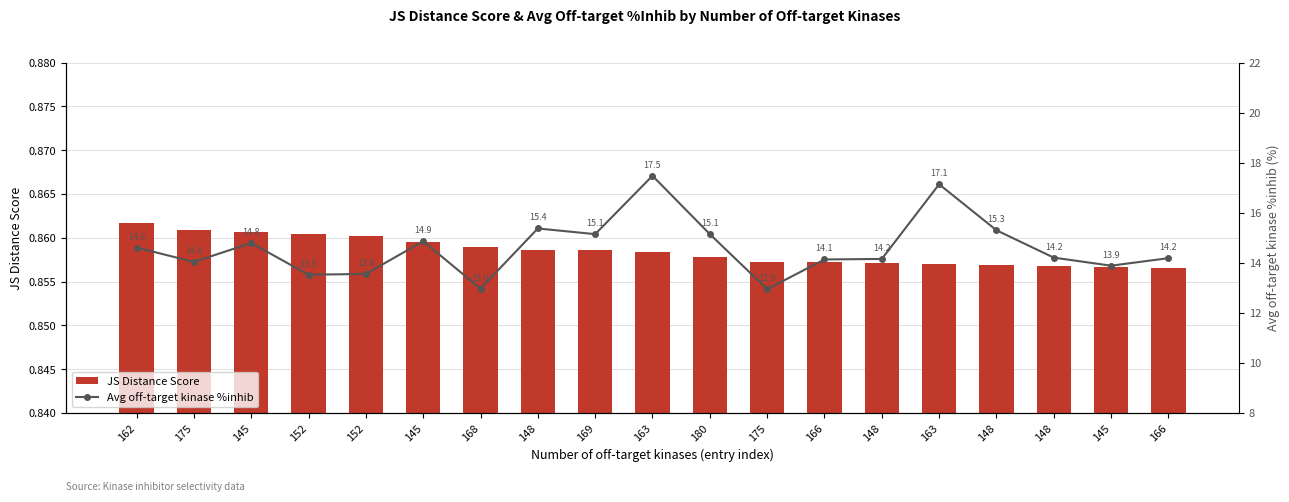

Does the chart contain stacked bars?

No